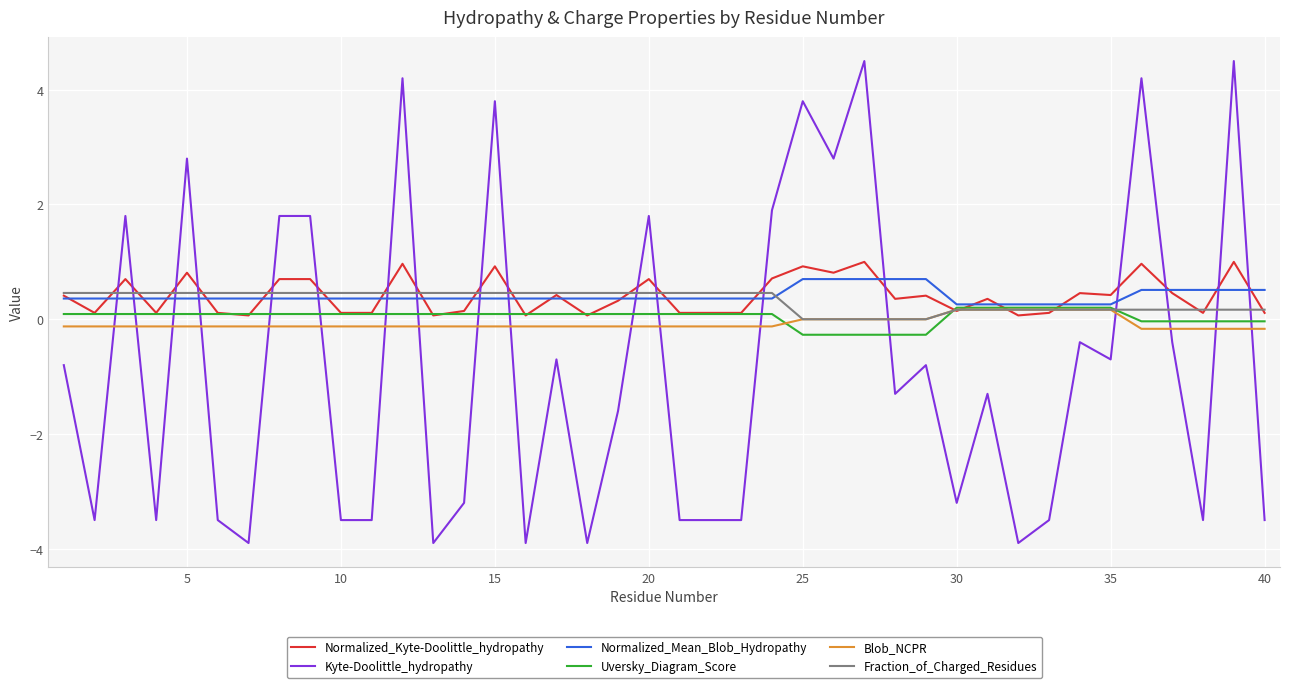

What is the maximum value for Kyte-Doolittle_hydropathy?

4.5